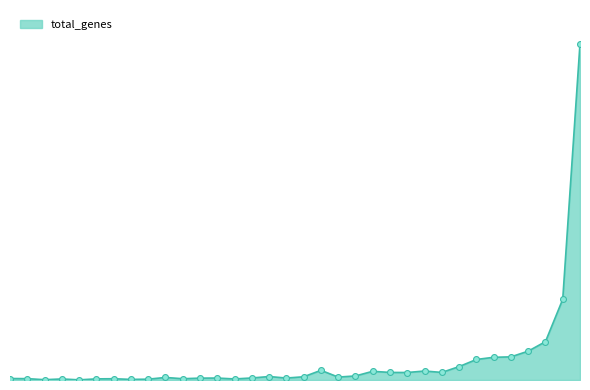

Does the chart have visible grid lines?

No